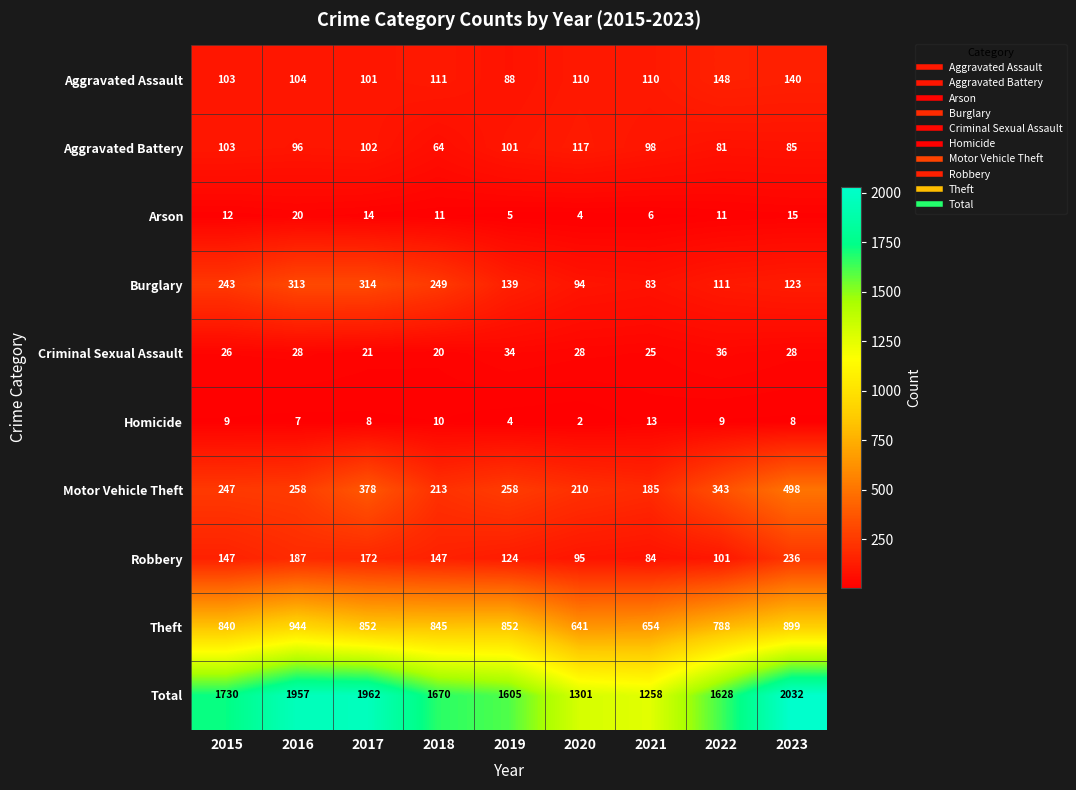

At how many categories does at least one series exceed 1044?

9